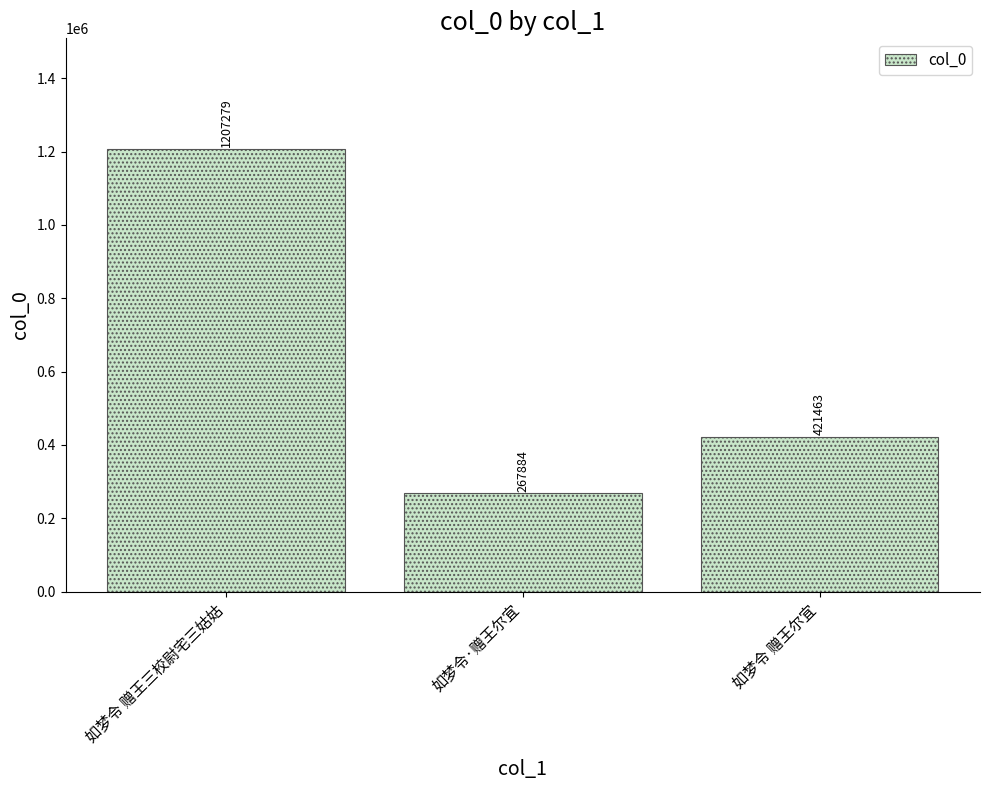

Count the values in the range 267884 to 1207279.

3